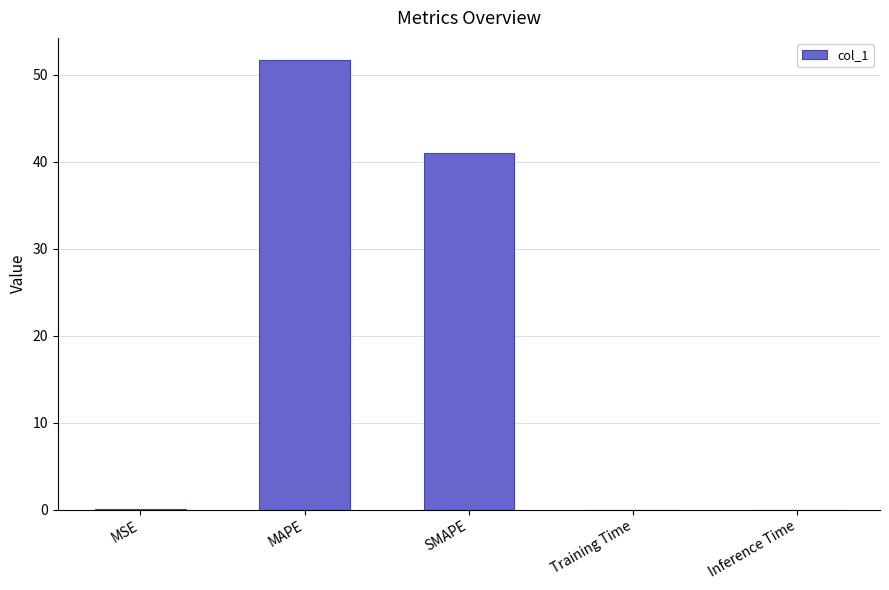

What is the difference between the values at MAPE and Inference Time?

51.7